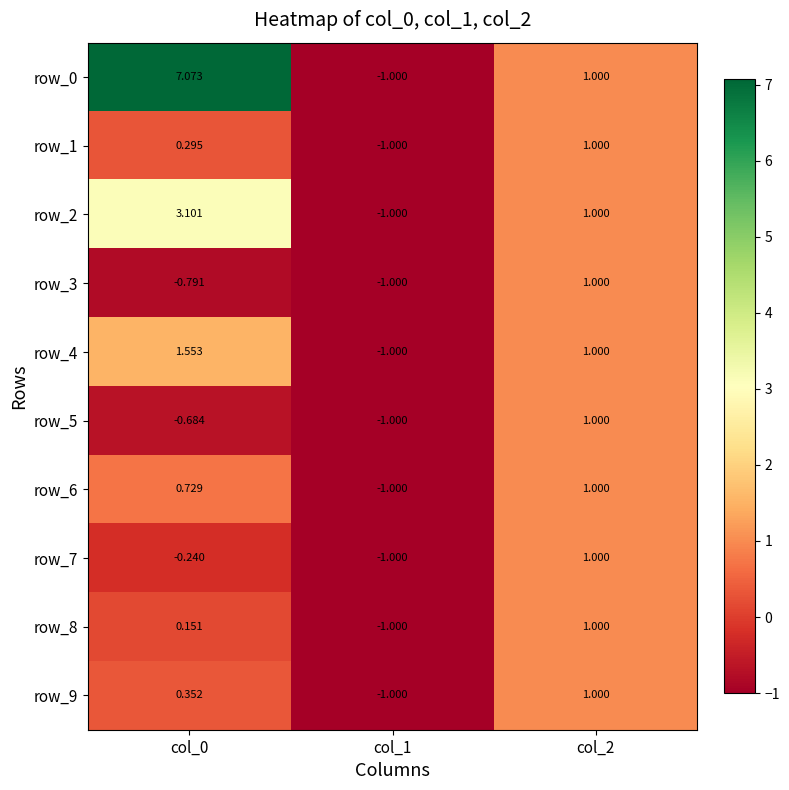

Which category has the lowest value in the row_1 series?

col_1